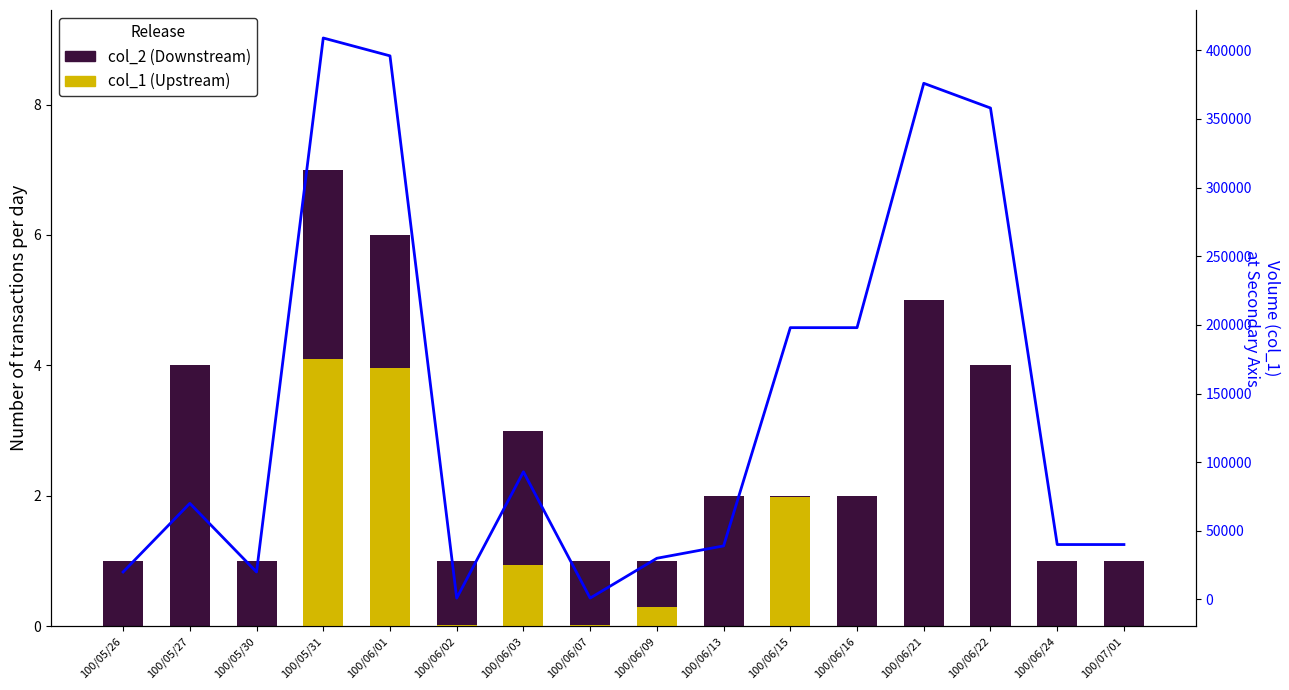

Does the chart contain any negative values?

No